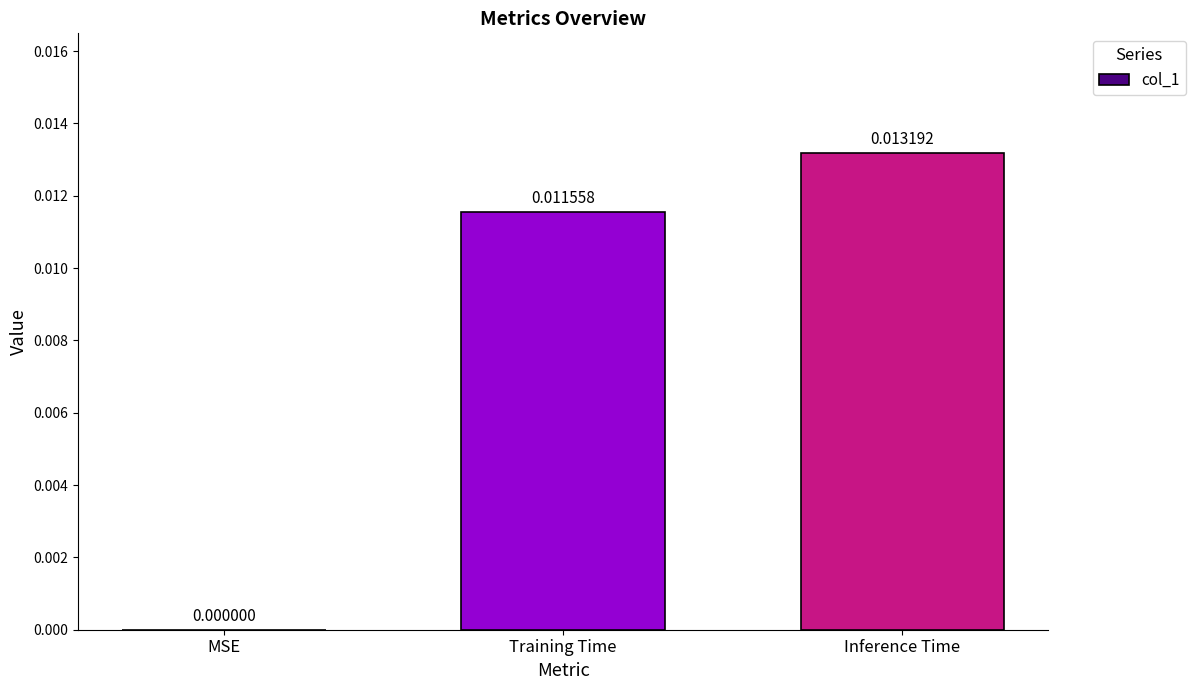

Between MSE and Inference Time, which is larger?

Inference Time